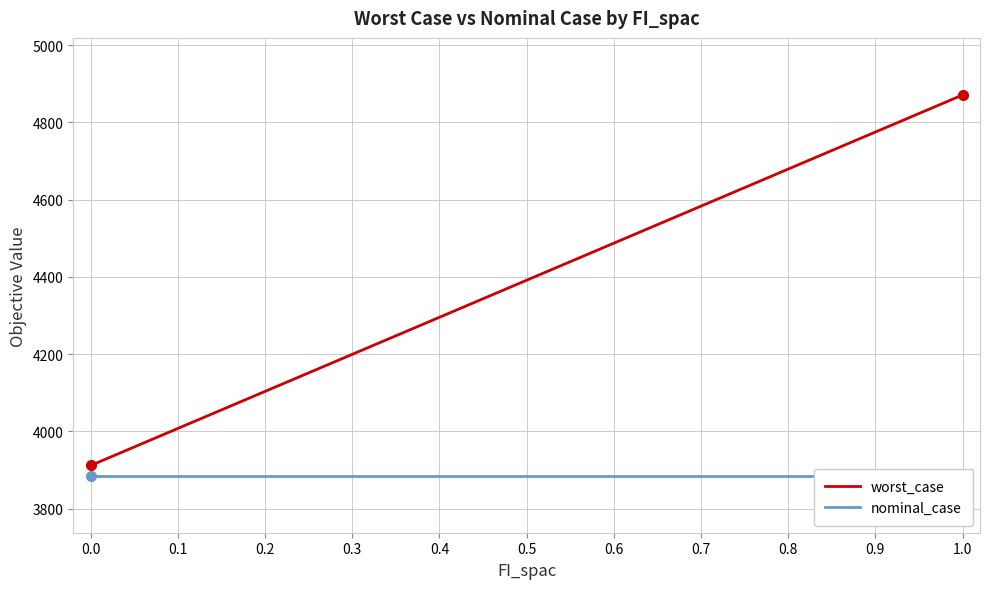

What is the highest value of the worst_case series?

4870.9